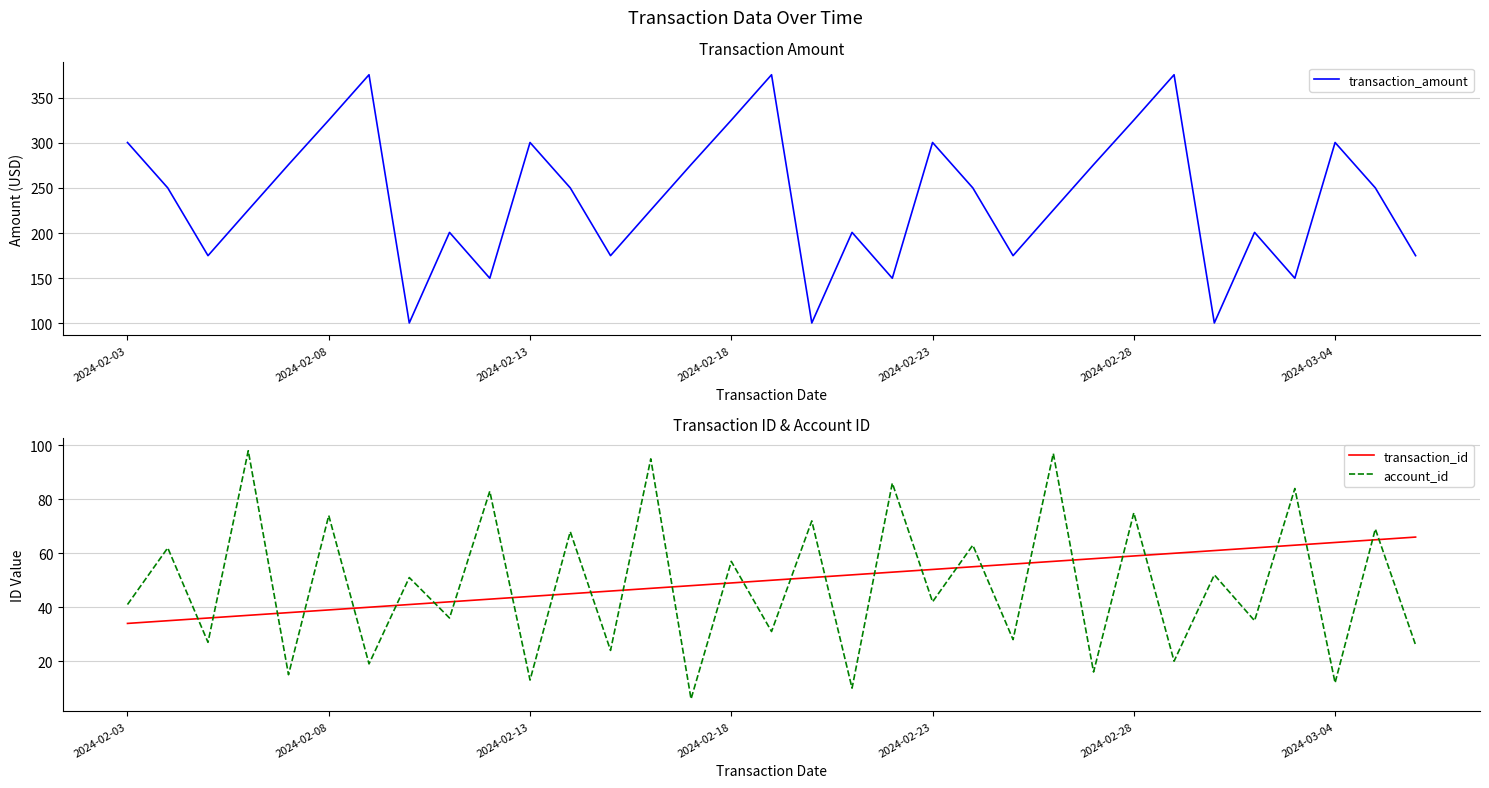

Reading right to left, list all the values displayed in this chart.

transaction_amount: 175.0	250.0	300.2	150.0	200.8	100.5	375.2	325.0	275.8	225.5	175.0	250.0	300.2	150.0	200.8	100.5	375.2	325.0	275.8	225.5	175.0	250.0	300.2	150.0	200.8	100.5	375.2	325.0	275.8	225.5	175.0	250.0	300.2
transaction_id: 66.0	65.0	64.0	63.0	62.0	61.0	60.0	59.0	58.0	57.0	56.0	55.0	54.0	53.0	52.0	51.0	50.0	49.0	48.0	47.0	46.0	45.0	44.0	43.0	42.0	41.0	40.0	39.0	38.0	37.0	36.0	35.0	34.0
account_id: 26.0	69.0	12.0	84.0	35.0	52.0	20.0	75.0	16.0	97.0	28.0	63.0	42.0	86.0	10.0	72.0	31.0	57.0	6.0	95.0	24.0	68.0	13.0	83.0	36.0	51.0	19.0	74.0	15.0	98.0	27.0	62.0	41.0